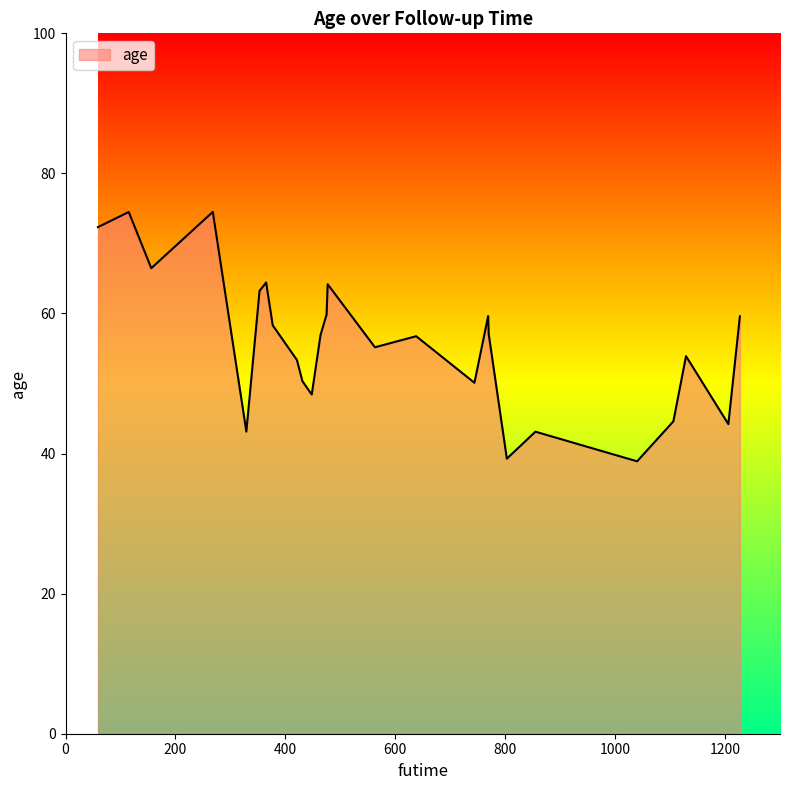

Does the chart display data point markers on the line(s)?

No